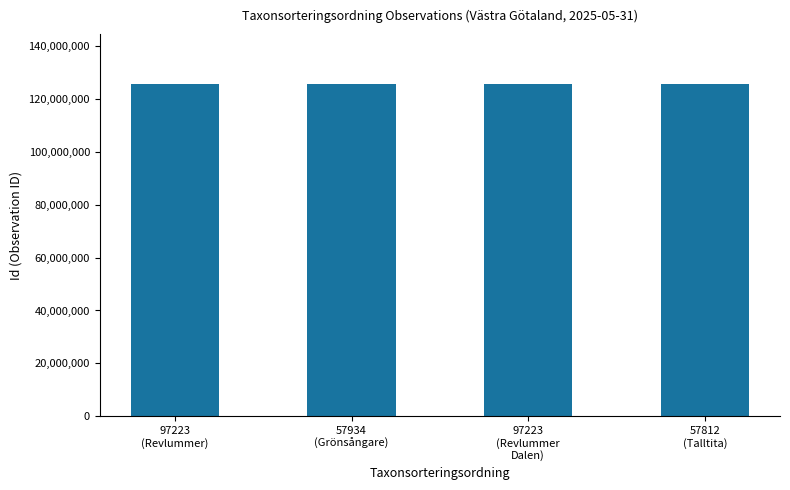

What is the average value?

125571354